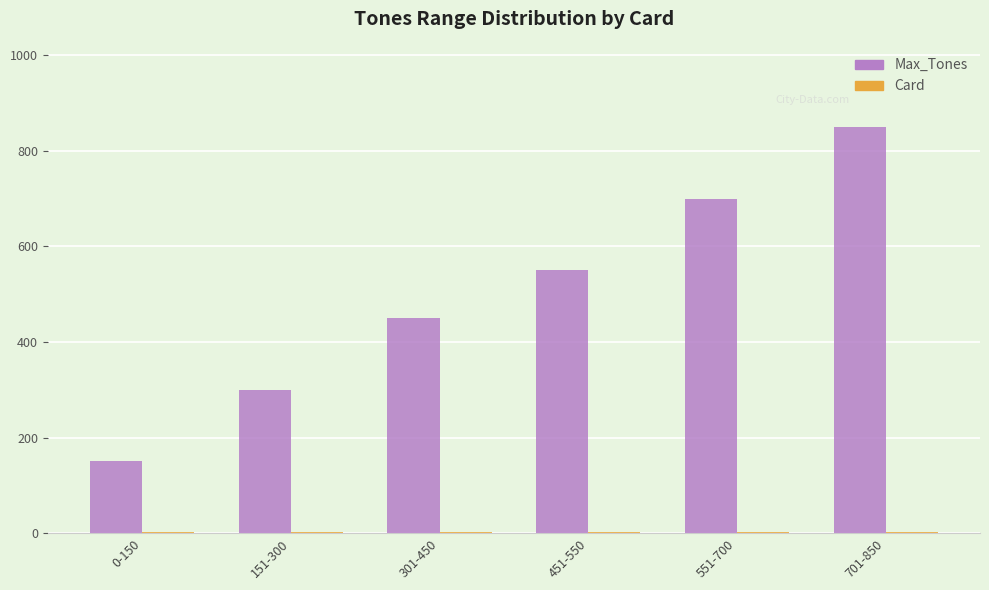

The value of Max_Tones at 551-700 is 700. True or false?

True